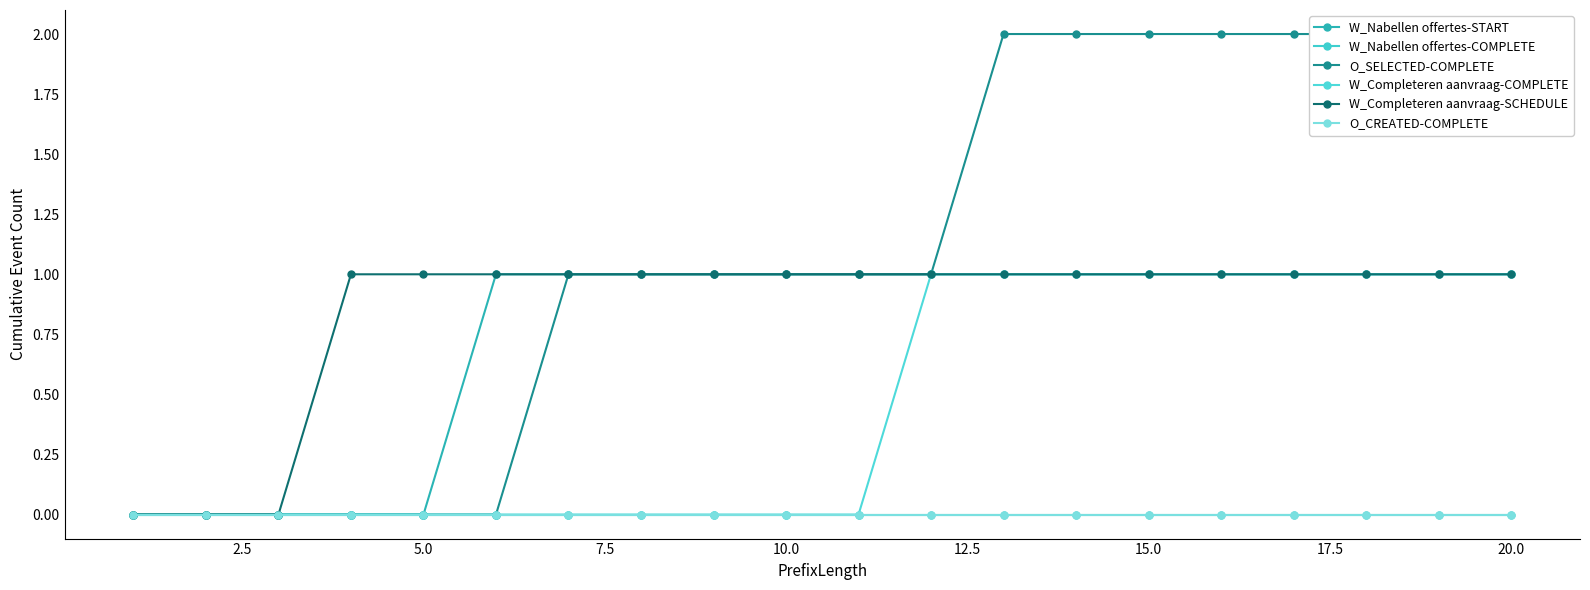

True or false: O_SELECTED-COMPLETE has more than 1 points higher than both neighbors.

False